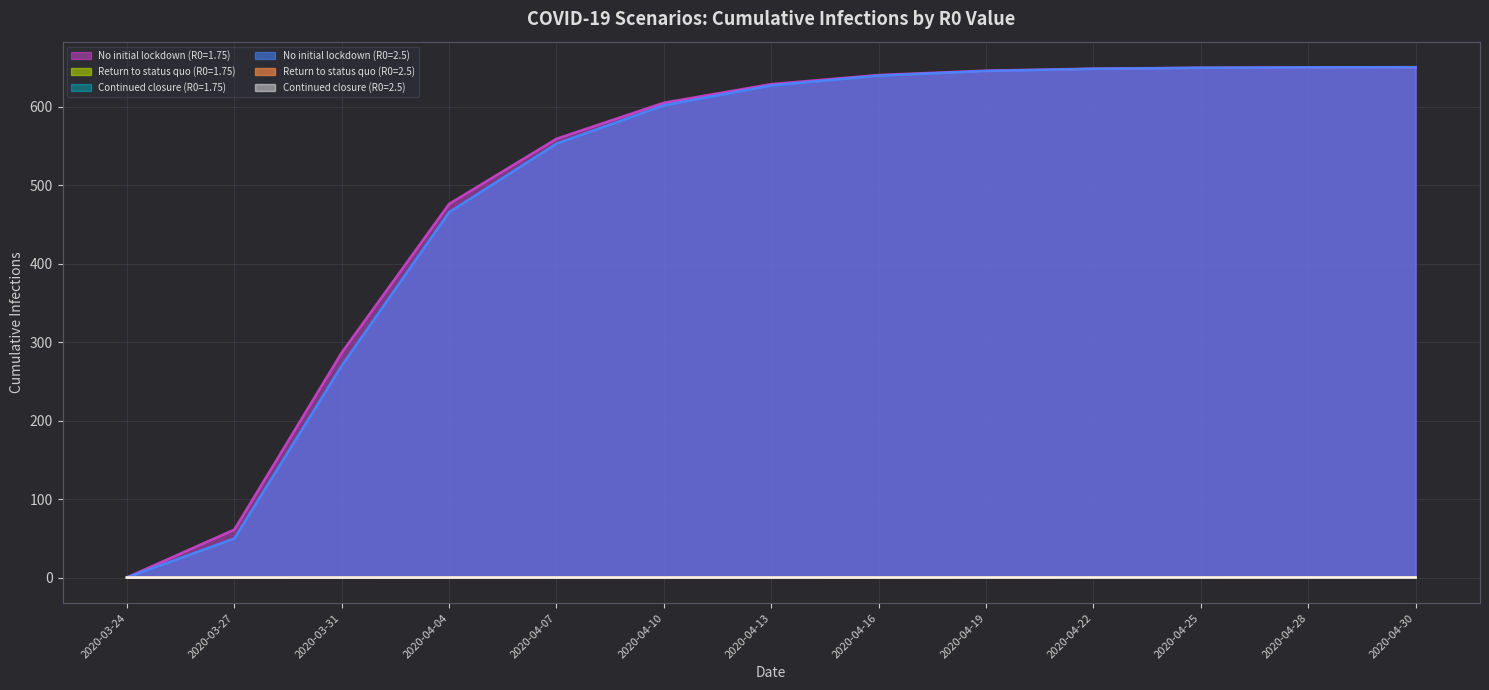

Reading left to right, list all the values displayed in this chart.

No initial lockdown (R0=1.75): 2020-03-24=0.3	2020-03-27=61.1	2020-03-31=286.8	2020-04-04=476.2	2020-04-07=559.2	2020-04-10=605.2	2020-04-13=628.8	2020-04-16=640.5	2020-04-19=646.0	2020-04-22=648.6	2020-04-25=649.8	2020-04-28=650.3	2020-04-30=650.5
Return to status quo (R0=1.75): 2020-03-24=0.0	2020-03-27=0.0	2020-03-31=0.0	2020-04-04=0.1	2020-04-07=0.1	2020-04-10=0.1	2020-04-13=0.1	2020-04-16=0.1	2020-04-19=0.1	2020-04-22=0.1	2020-04-25=0.1	2020-04-28=0.1	2020-04-30=0.1
Continued closure (R0=1.75): 2020-03-24=0.0	2020-03-27=0.0	2020-03-31=0.0	2020-04-04=0.1	2020-04-07=0.1	2020-04-10=0.1	2020-04-13=0.1	2020-04-16=0.1	2020-04-19=0.1	2020-04-22=0.1	2020-04-25=0.1	2020-04-28=0.1	2020-04-30=0.1
No initial lockdown (R0=2.5): 2020-03-24=0.2	2020-03-27=49.9	2020-03-31=270.1	2020-04-04=465.7	2020-04-07=553.1	2020-04-10=601.9	2020-04-13=627.2	2020-04-16=639.7	2020-04-19=645.6	2020-04-22=648.4	2020-04-25=649.7	2020-04-28=650.2	2020-04-30=650.4
Return to status quo (R0=2.5): 2020-03-24=0.0	2020-03-27=0.0	2020-03-31=0.0	2020-04-04=0.0	2020-04-07=0.0	2020-04-10=0.1	2020-04-13=0.1	2020-04-16=0.1	2020-04-19=0.1	2020-04-22=0.1	2020-04-25=0.1	2020-04-28=0.1	2020-04-30=0.1
Continued closure (R0=2.5): 2020-03-24=0.0	2020-03-27=0.0	2020-03-31=0.0	2020-04-04=0.0	2020-04-07=0.0	2020-04-10=0.1	2020-04-13=0.1	2020-04-16=0.1	2020-04-19=0.1	2020-04-22=0.1	2020-04-25=0.1	2020-04-28=0.1	2020-04-30=0.1